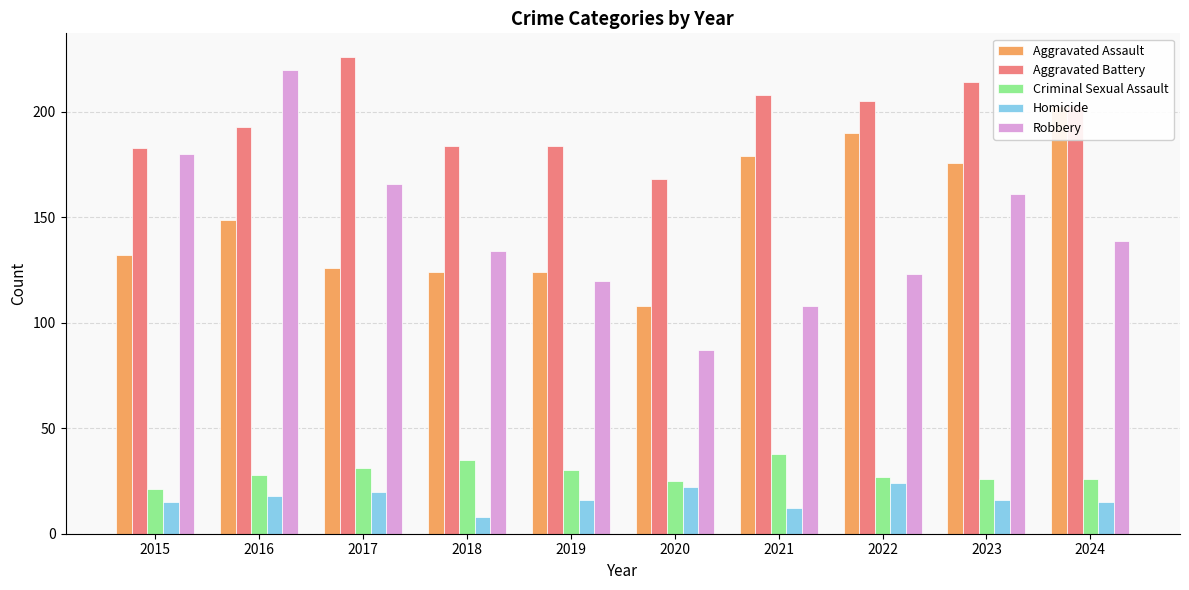

Is the value of Homicide at 2024 greater than the value of Criminal Sexual Assault at 2021?

No